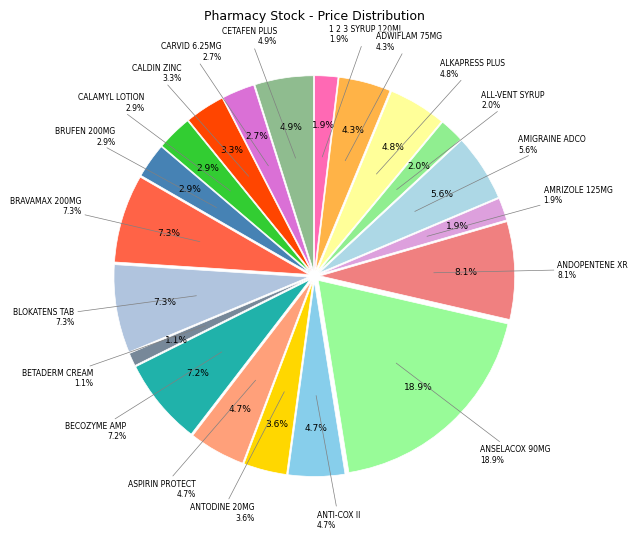

To the nearest percent, what is the difference between the BETADERM CREAM and ALKAPRESS PLUS slice percentages?

4%